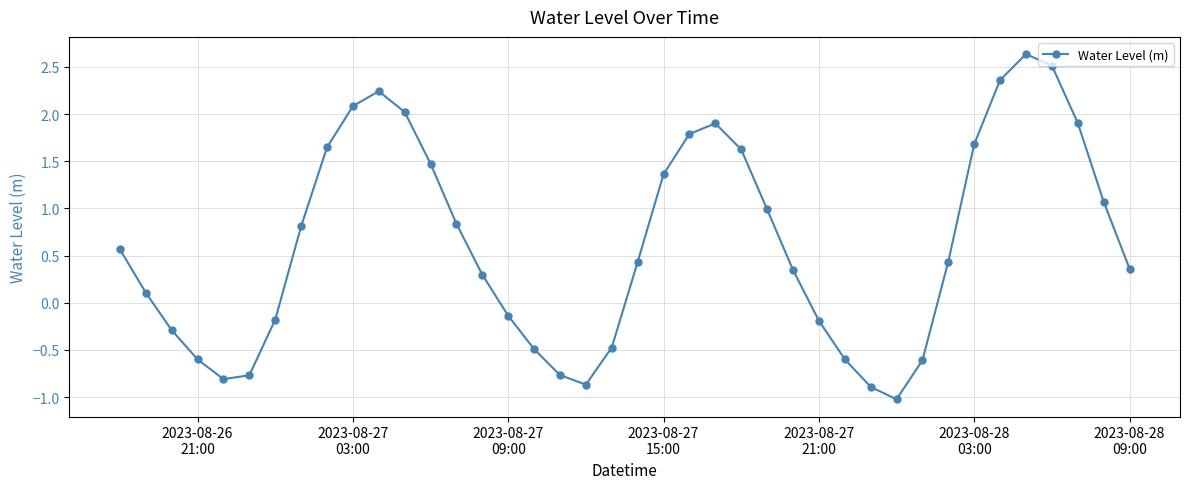

How many values exceed 0?

25